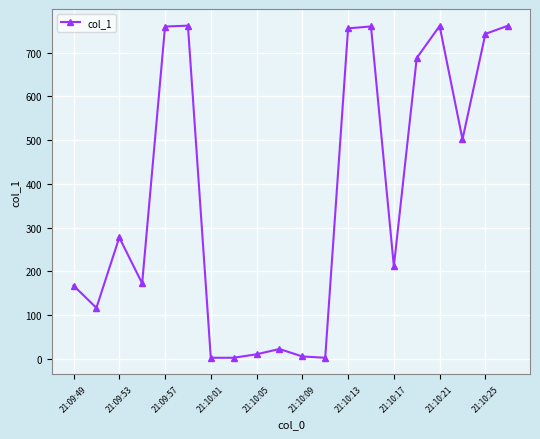

What is the average value?

374.3